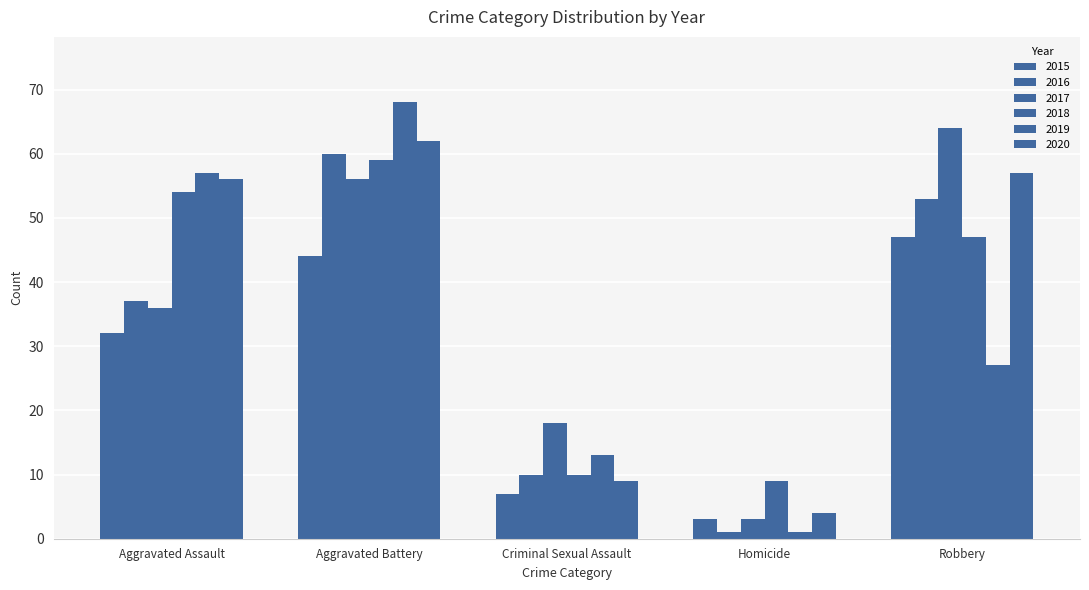

Rank the categories by 2020 value from lowest to highest.

Homicide, Criminal Sexual Assault, Aggravated Assault, Robbery, Aggravated Battery